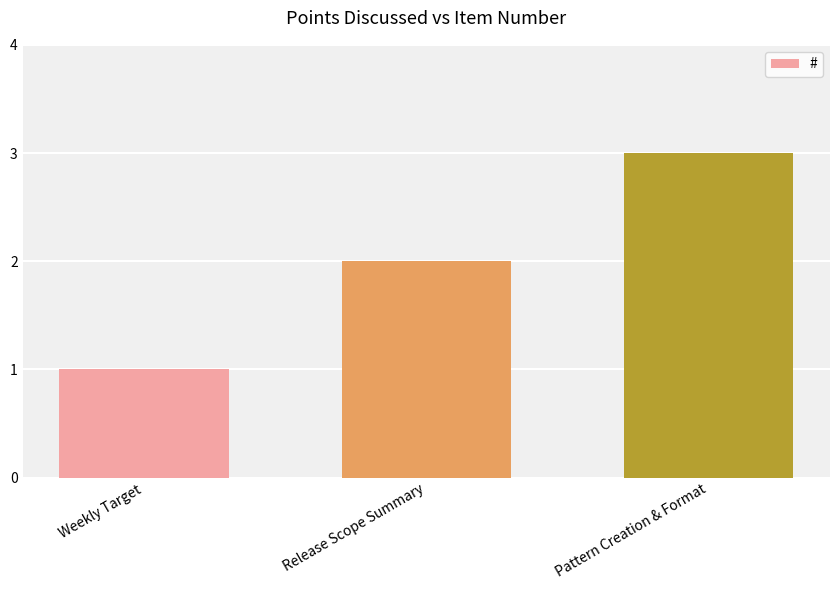

What is the difference between the values at Release Scope Summary and Pattern Creation & Format?

1